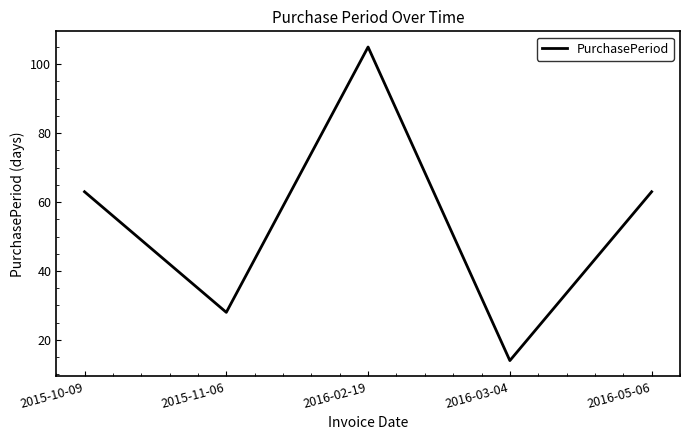

Is this an area chart (filled region under the line)?

No